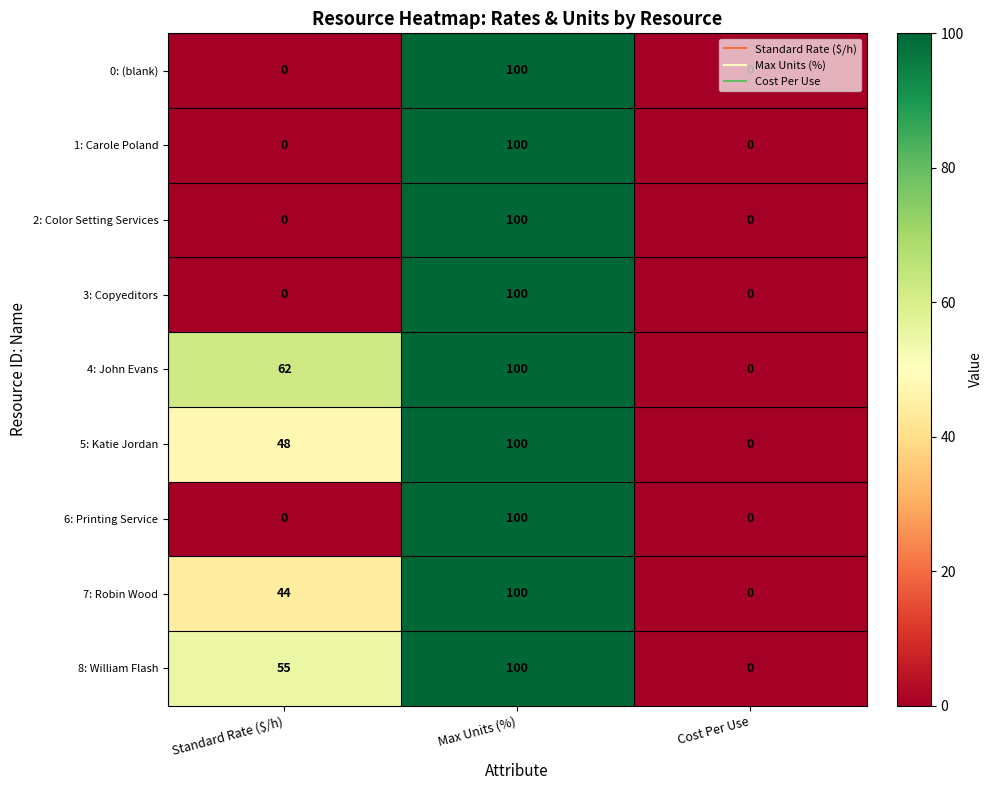

Which category has the highest value across all series?

Max Units (%)